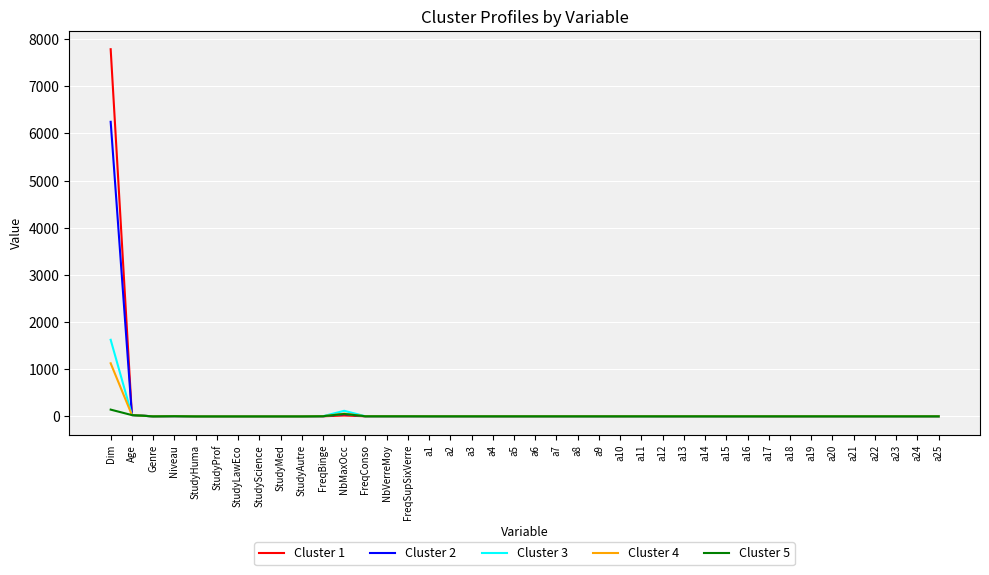

What position from the left is NbMaxOcc?

12